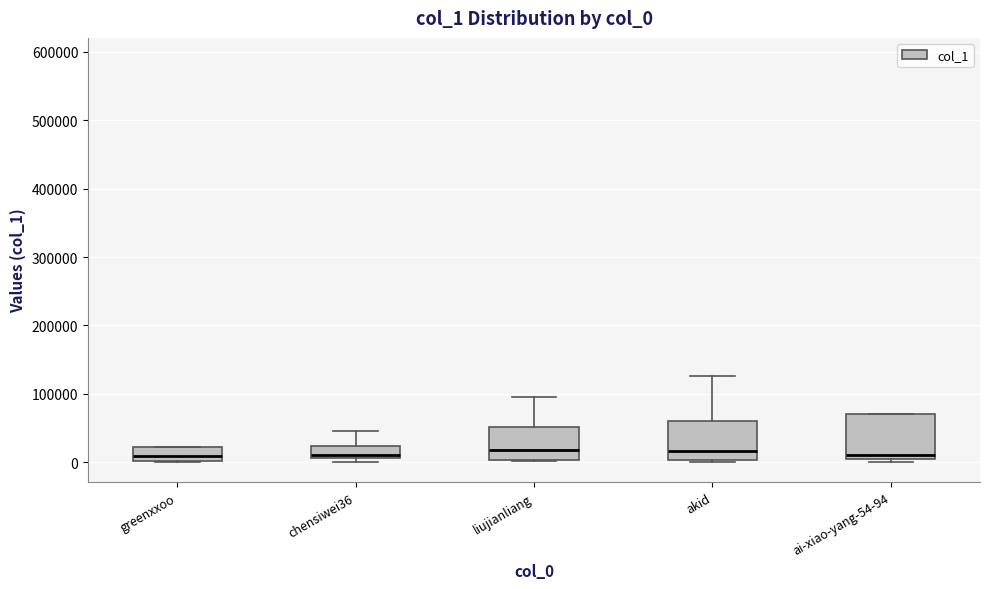

Where is the lower edge of the box for chensiwei36 on the y-axis? The values are not printed on the chart, so give them approximately, as read against the axis.

10000